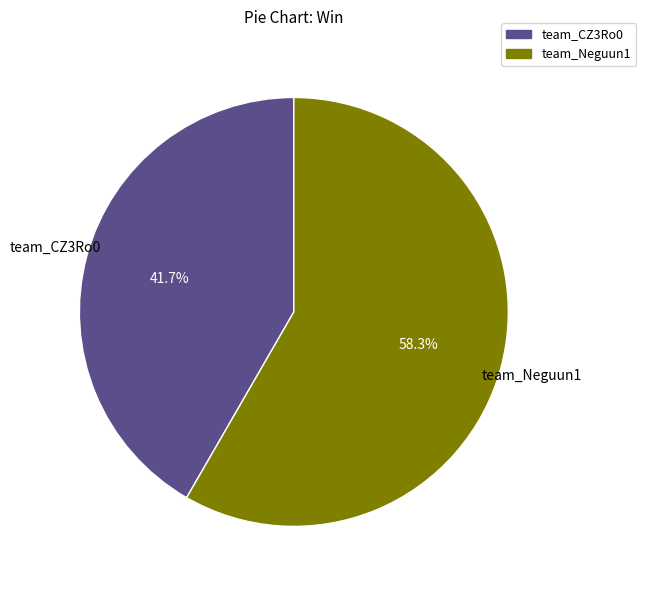

To the nearest percent, what is the combined percentage of team_Neguun1 and team_CZ3Ro0?

100%